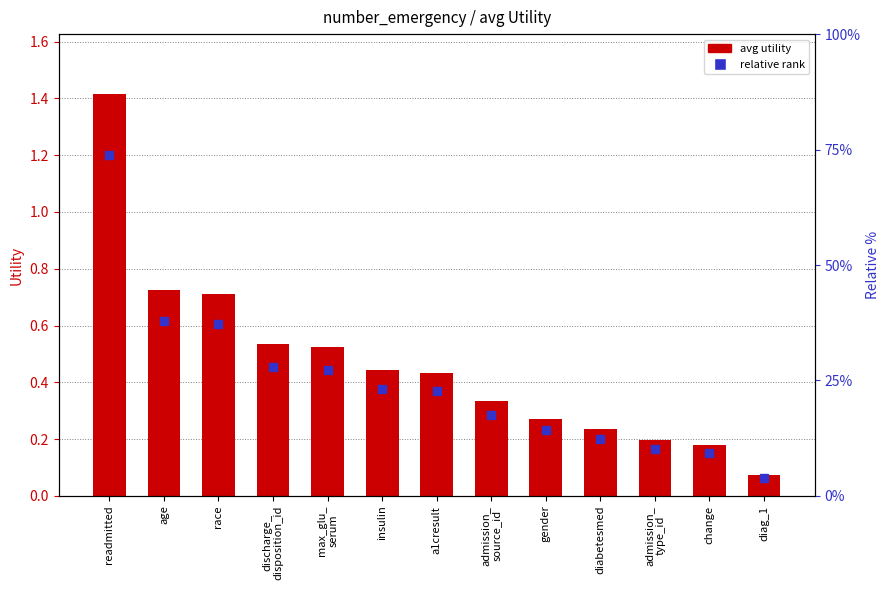

Rank the categories by value from lowest to highest.

diag_1, change, admission_
type_id, diabetesmed, gender, admission_
source_id, a1cresult, insulin, max_glu_
serum, discharge_
disposition_id, race, age, readmitted